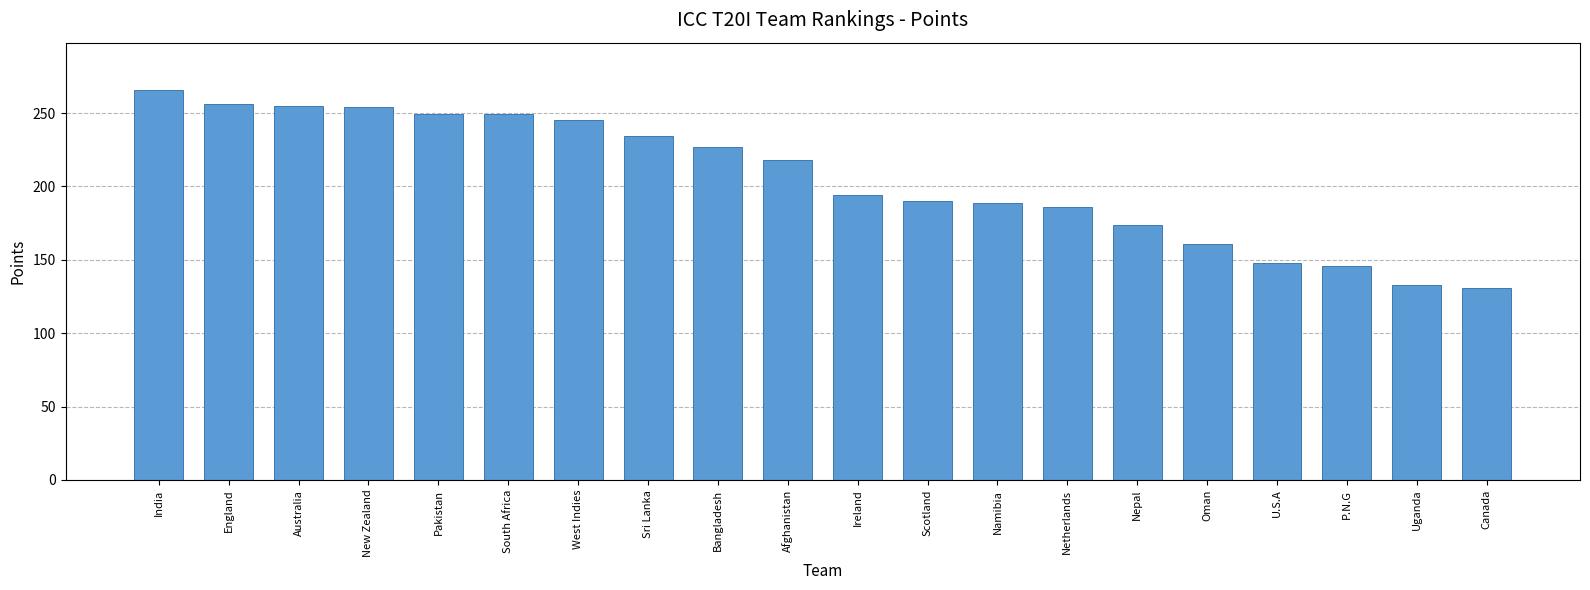

What is the change in value from India to P.N.G?

-120